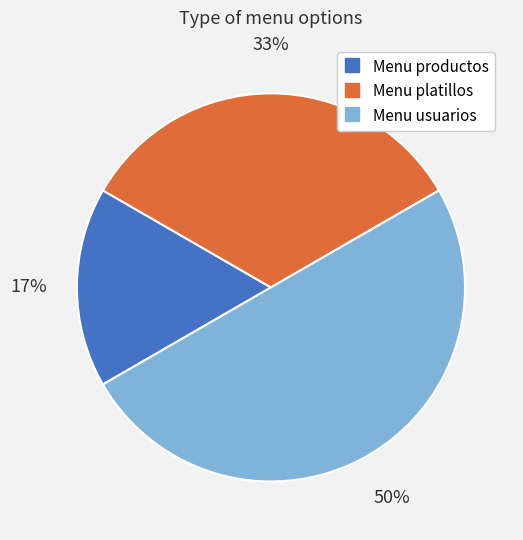

Which category has the smallest portion of the pie?

Menu productos